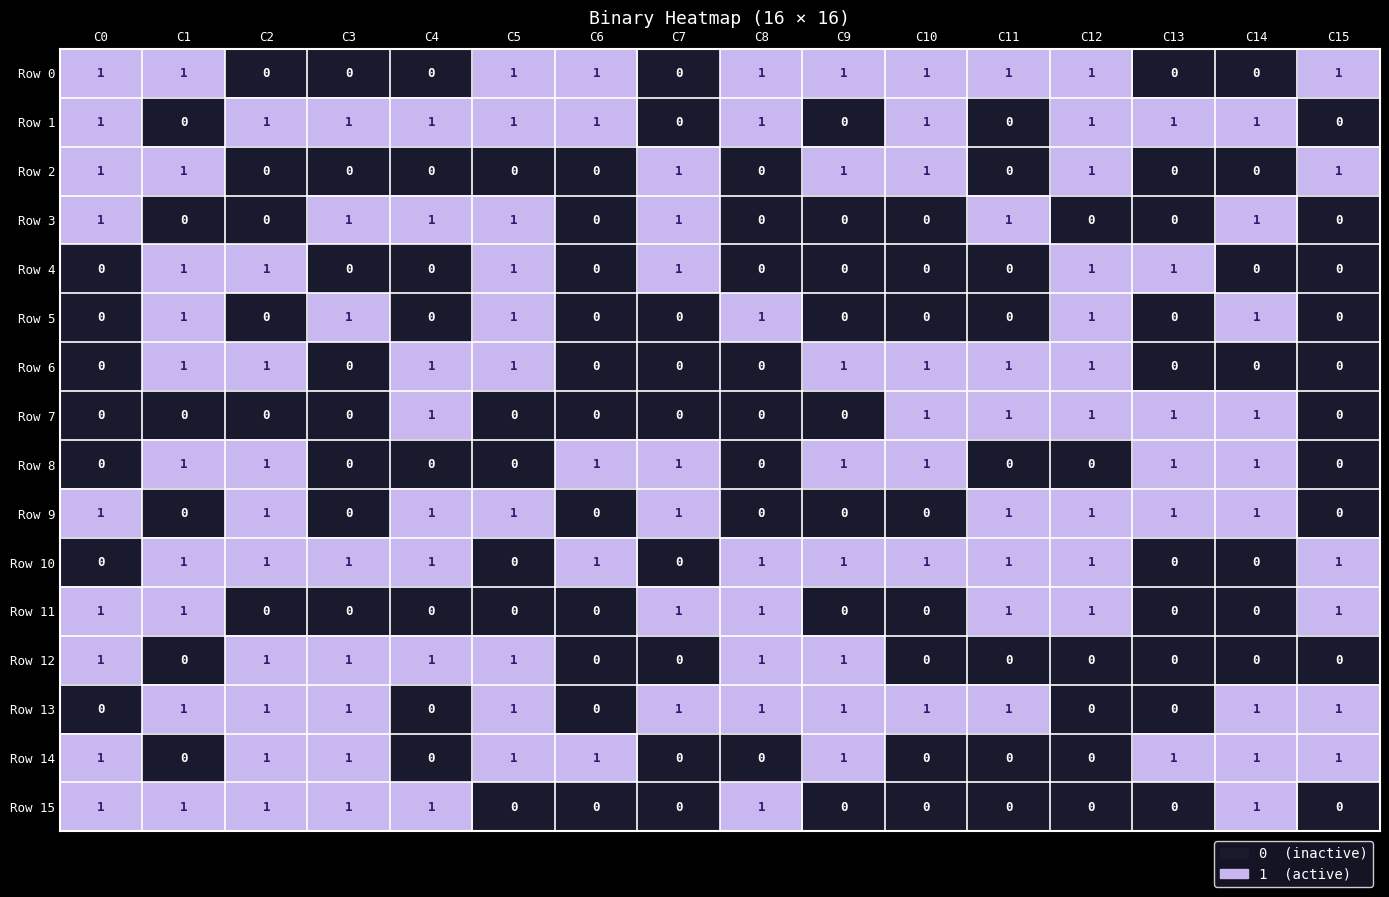

What is the sum of all Row 9 values?

9